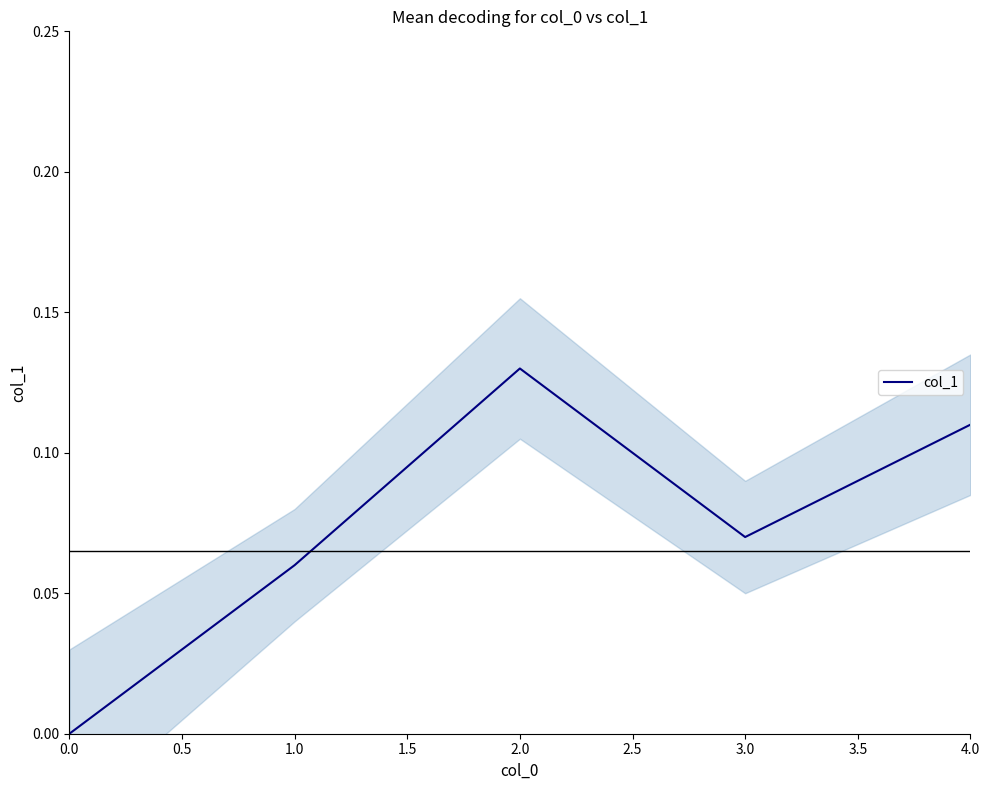

What is the greatest value displayed?

0.1